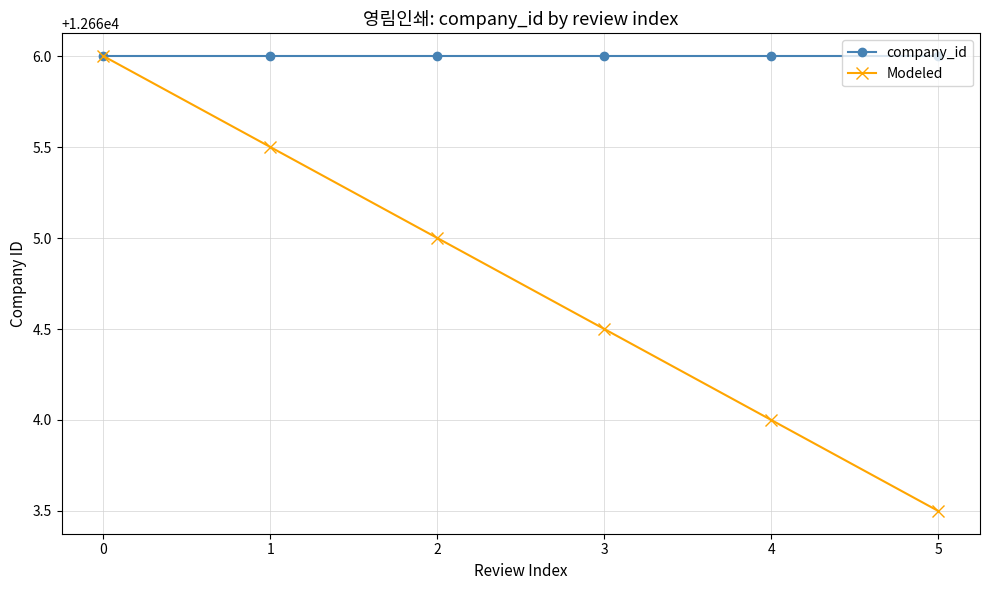

At how many categories does at least one series exceed 12663?

6